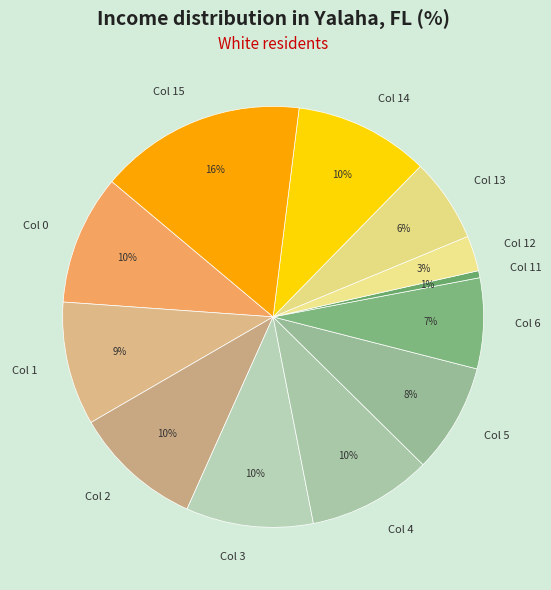

To the nearest percent, what is the combined percentage of Col 6 and Col 12?

10%